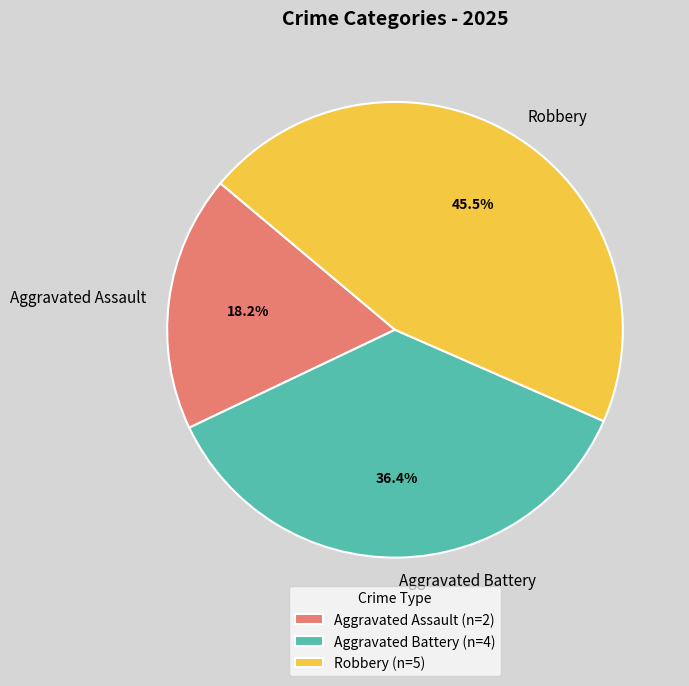

Does any single category account for the majority?

No